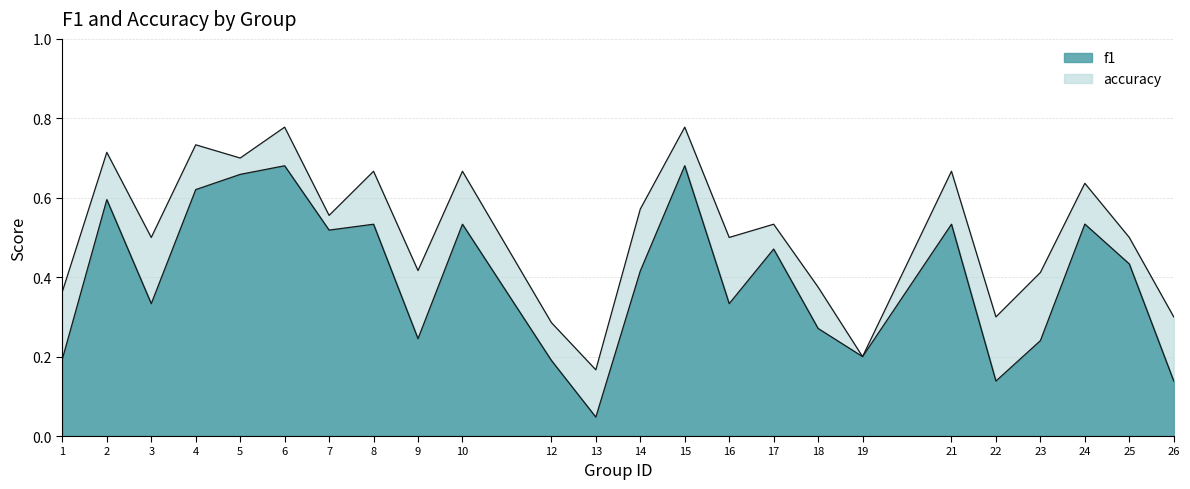

Rank the categories by accuracy value from lowest to highest.

13, 19, 12, 22, 26, 1, 18, 23, 9, 3, 16, 25, 17, 7, 14, 24, 8, 10, 21, 5, 2, 4, 6, 15